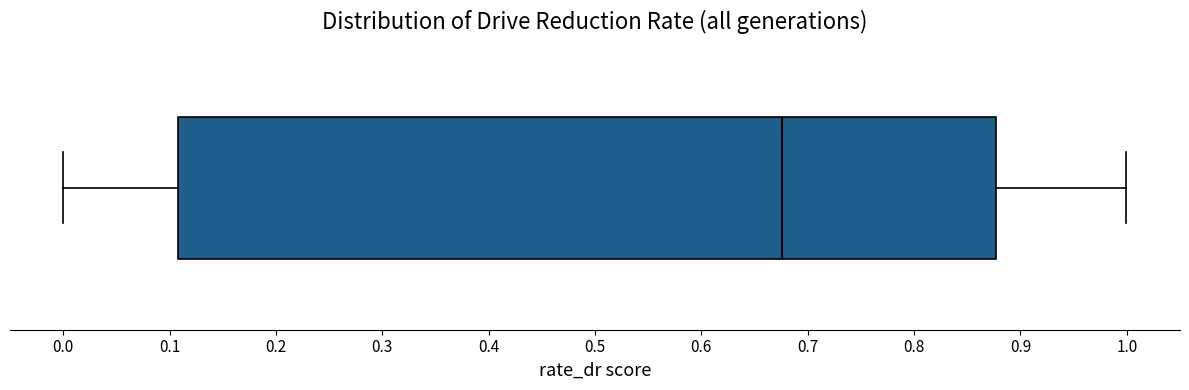

Transcribe this box plot: give where the median line is, the range the box spans, and where the two whiskers end, as read against the x-axis. The values are not printed on the chart, so give them approximately, as read against the axis.

median 0.68, box 0.11 to 0.88, whiskers 0.00 to 1.00